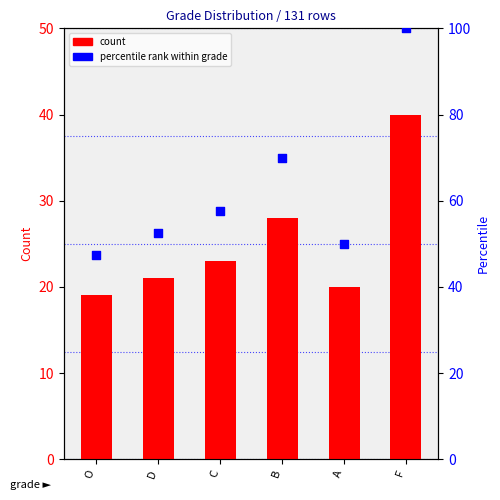

Which series reaches the maximum Y coordinate?

percentile rank